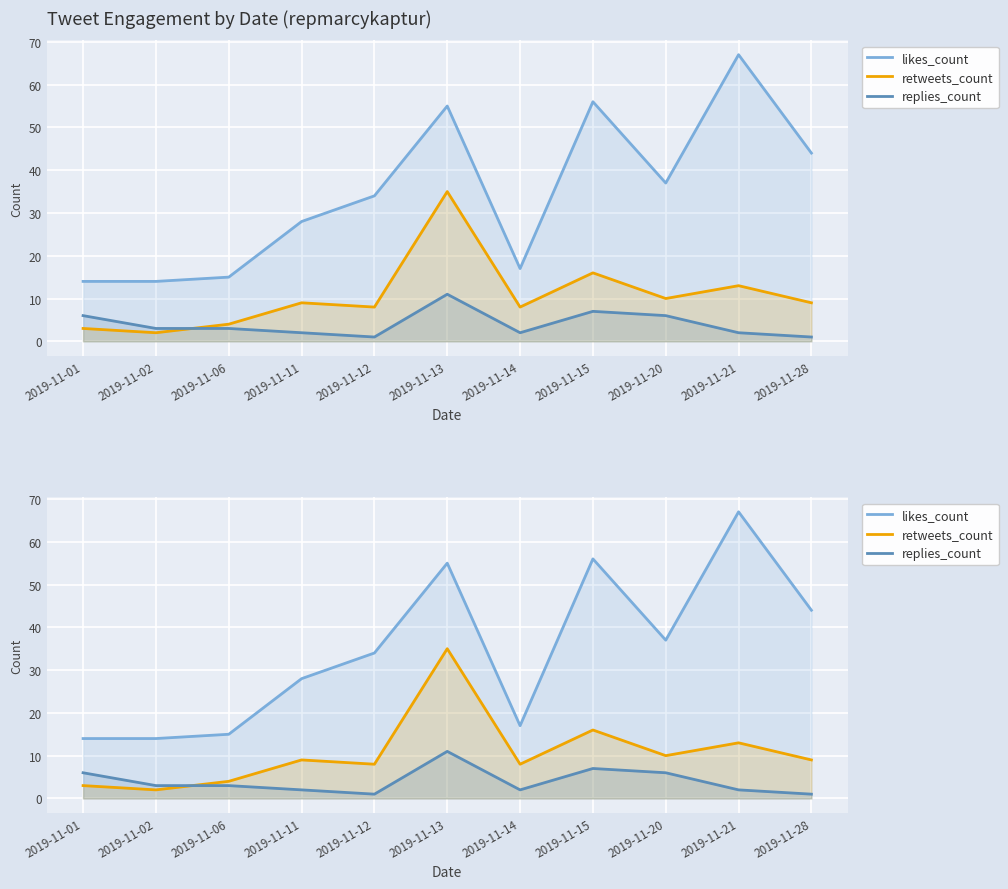

The value of likes_count at 2019-11-01 is 25. True or false?

False